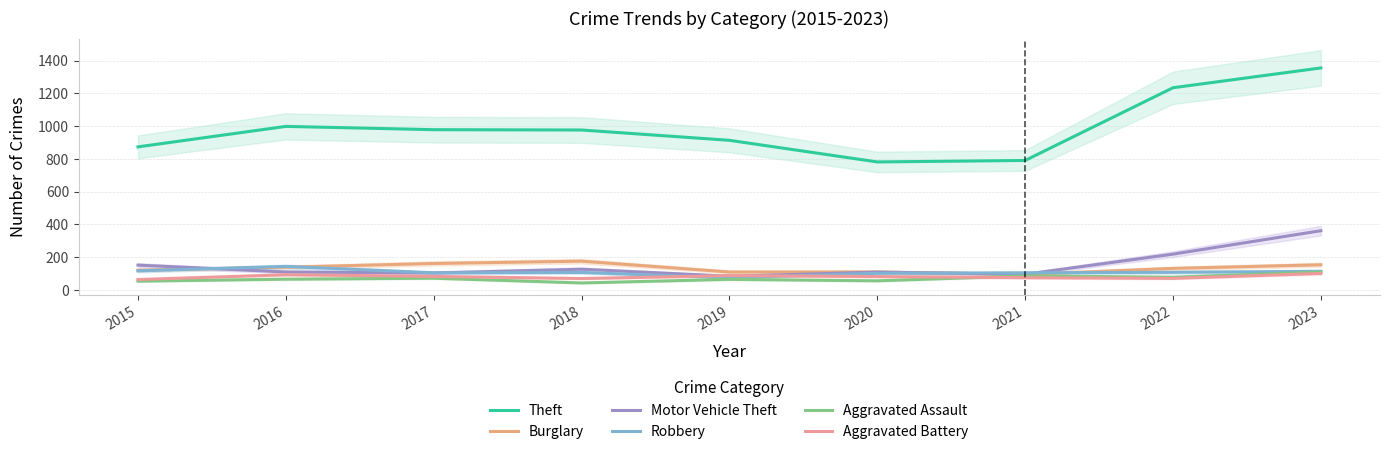

What is the spread (max minus min) of values at 2020?

726